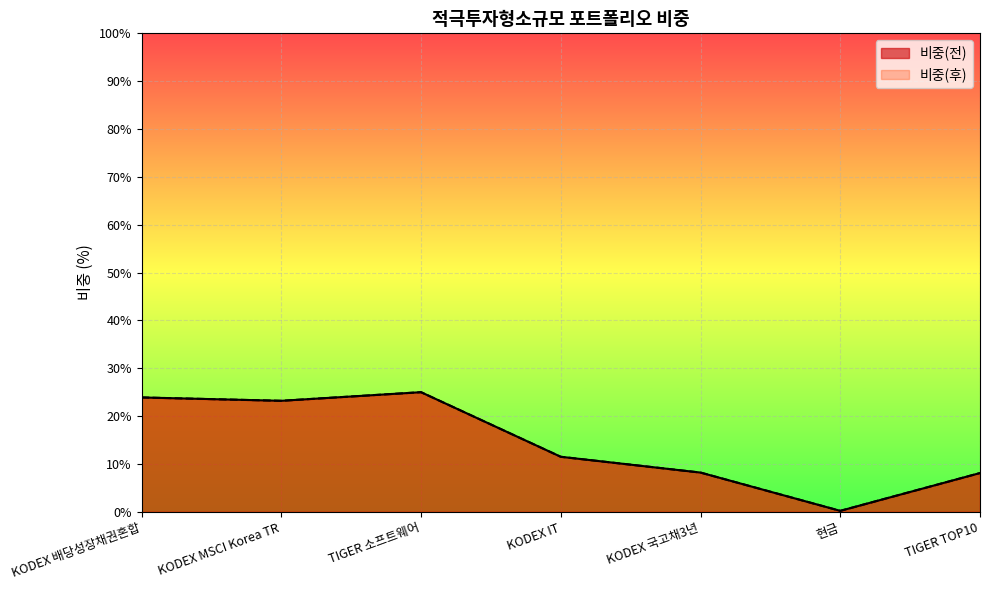

What is the value of the 비중(전) point at the 5th from the left?

8.2